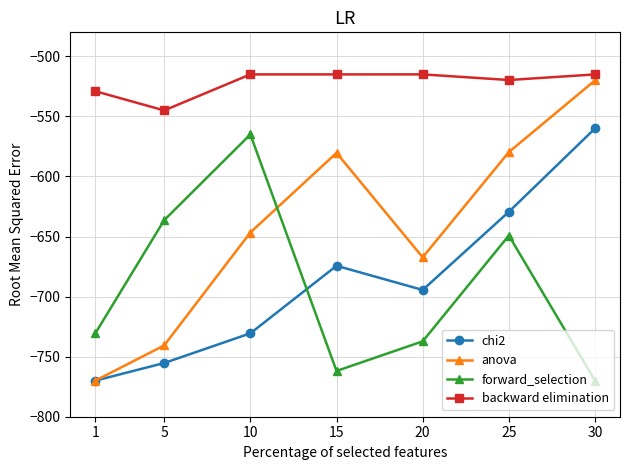

How many values in the anova series are below -646?

4